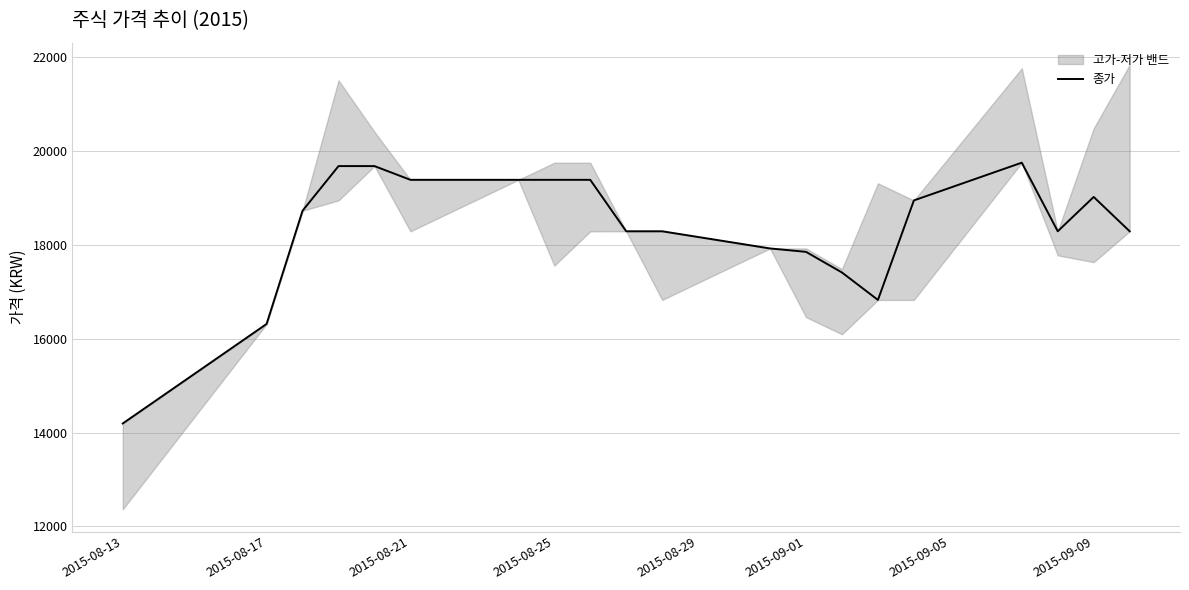

How many points are higher than both their immediate neighbors (excluding endpoints)?

2